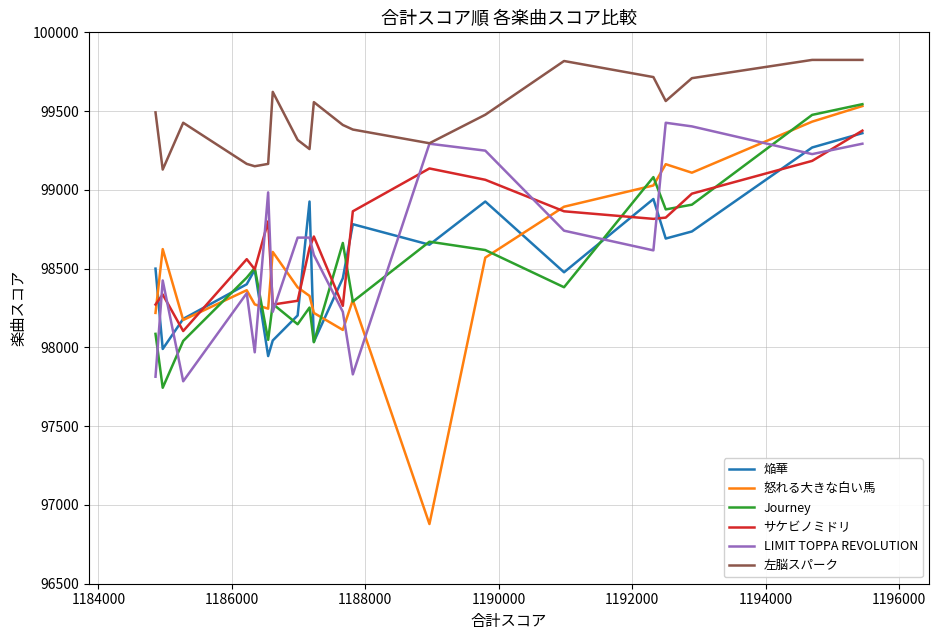

True or false: 焔華 and LIMIT TOPPA REVOLUTION intersect in this chart.

True